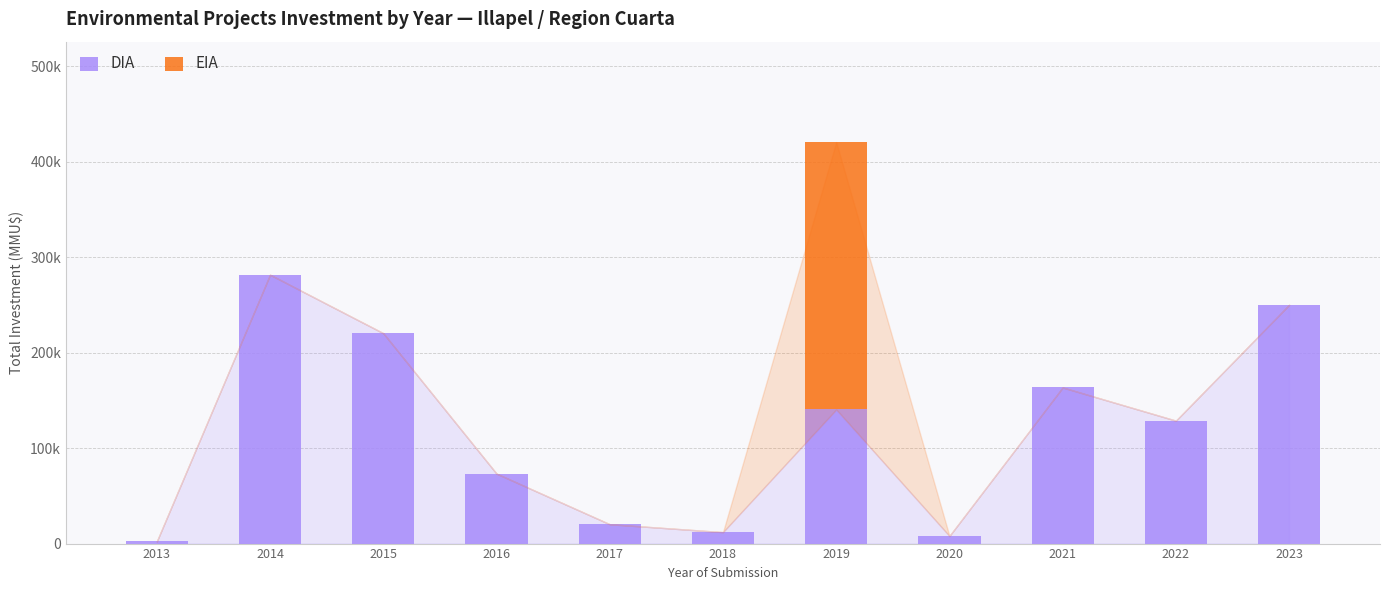

Are the bars grouped side by side (vs. stacked)?

No